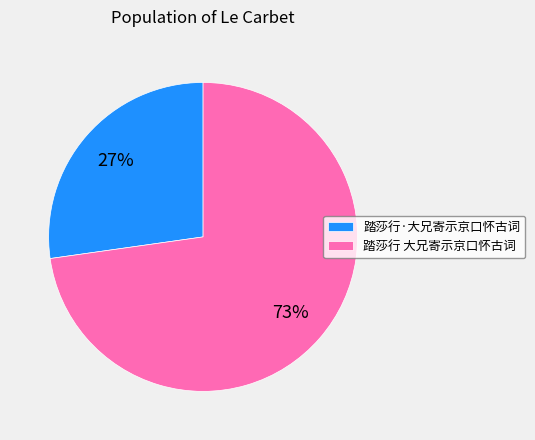

Combined, do 踏莎行·大兄寄示京口怀古词 and 踏莎行 大兄寄示京口怀古词 account for over 50%?

Yes